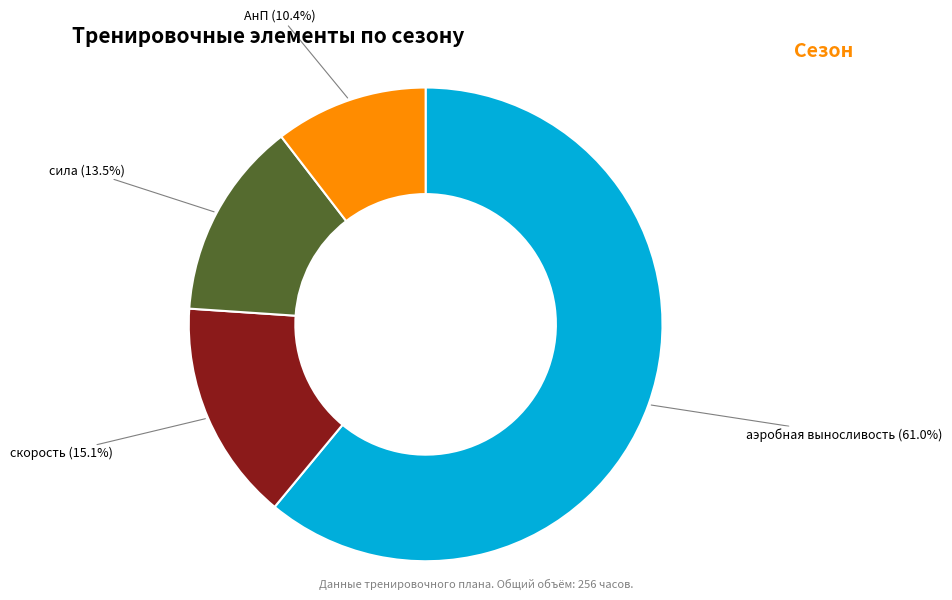

Does any single category account for the majority?

Yes